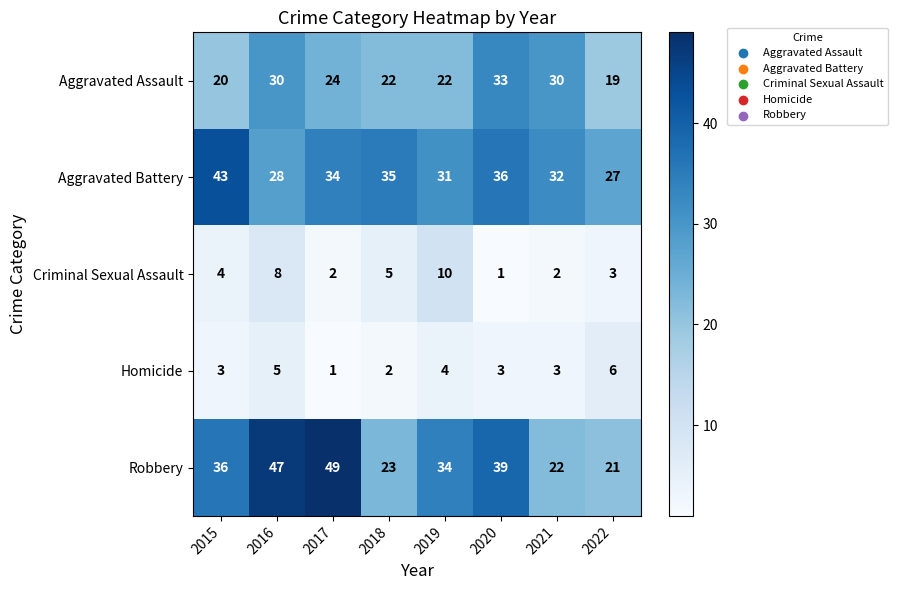

How many Homicide values are between 3 and 5?

5